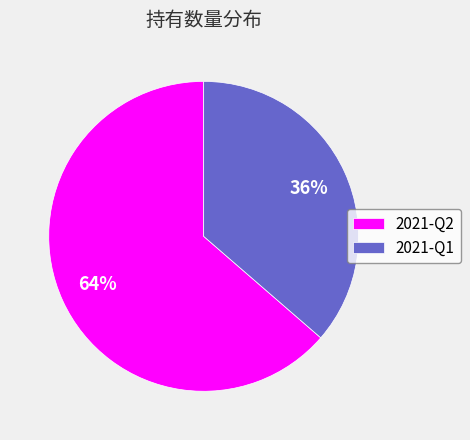

What is the smallest slice in the pie chart?

2021-Q1